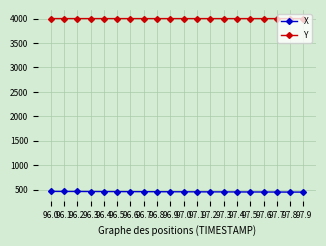

What is the average value of the Y series?

4000.3